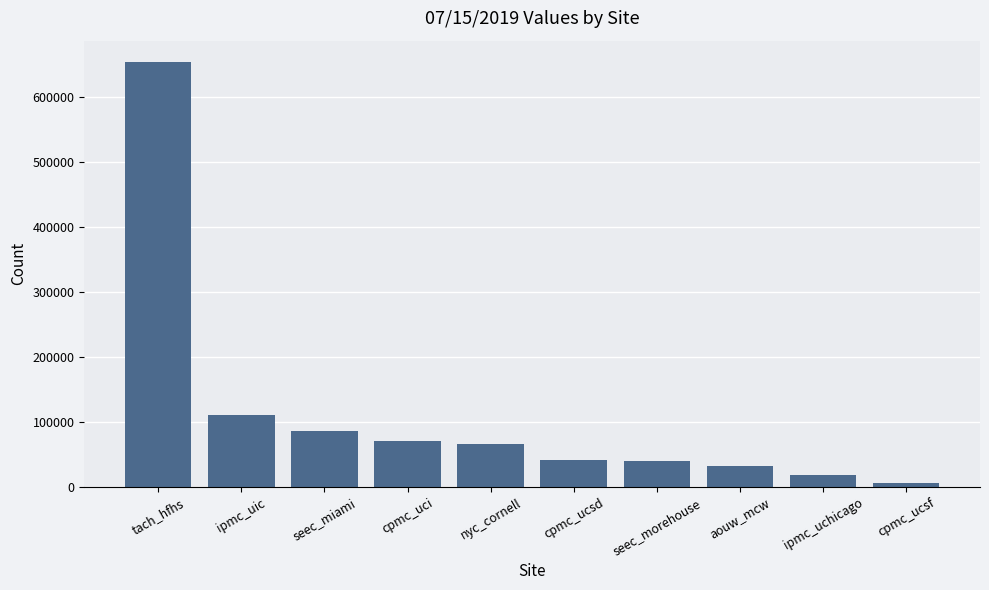

What is the difference between the second highest and minimum values?

105135